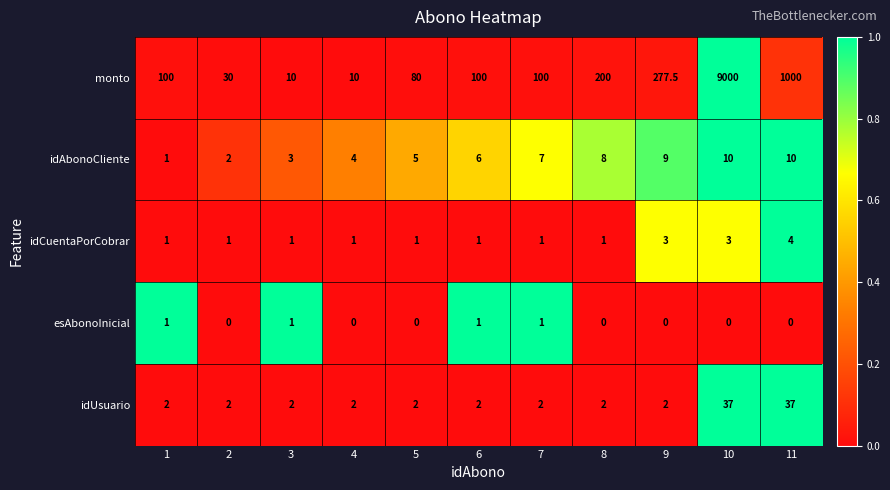

At which category does the chart reach its peak across all series?

10